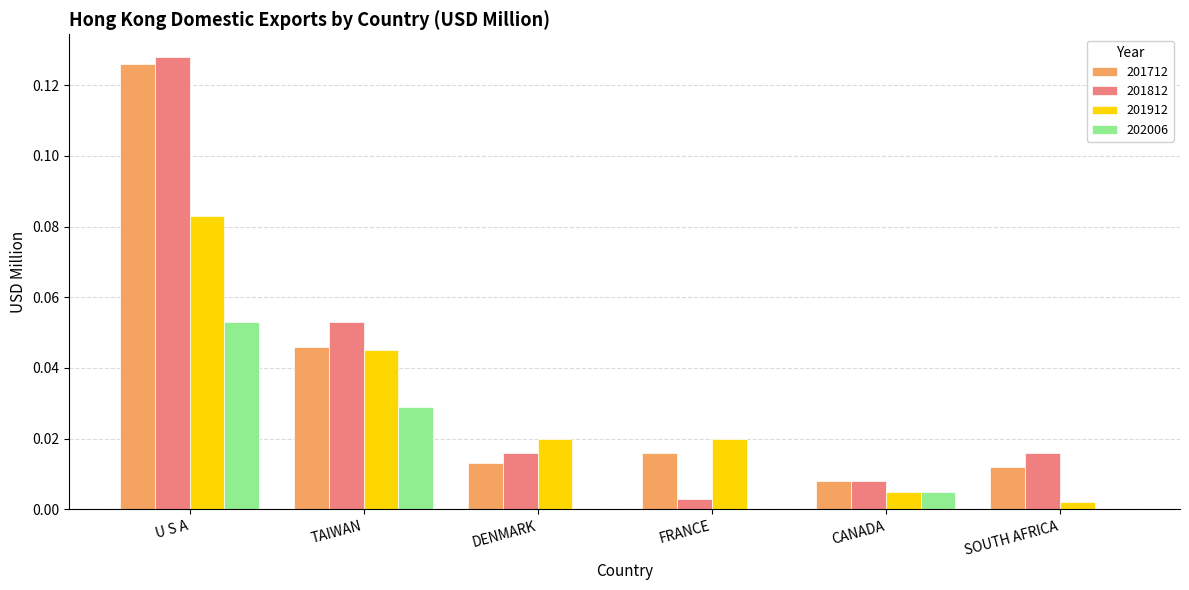

Which series changed the most between U S A and FRANCE?

201812